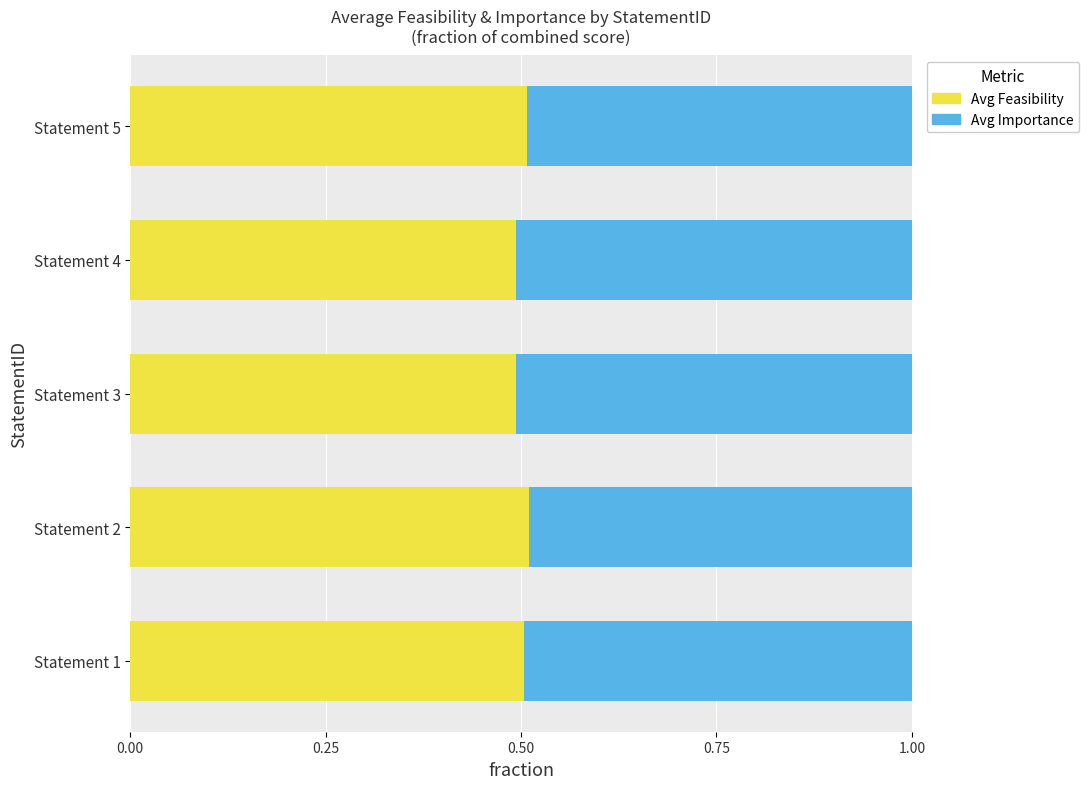

How many series are shown in this chart?

2